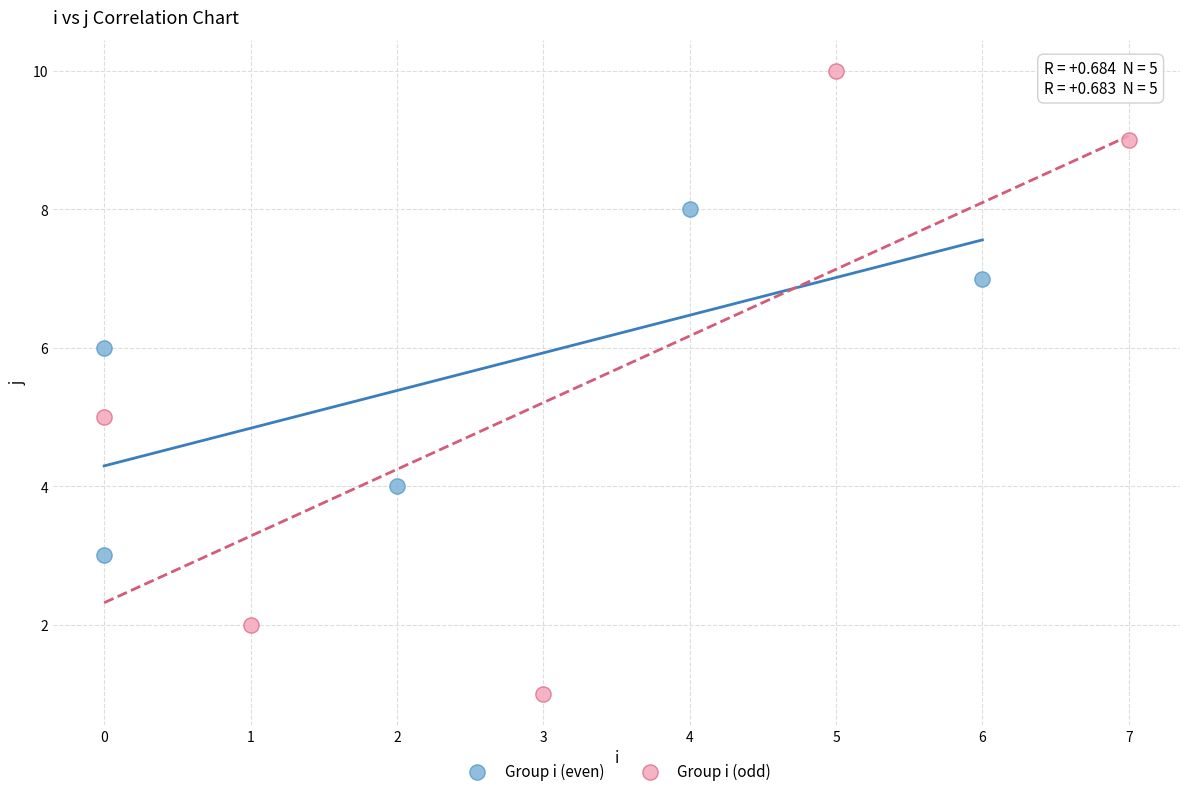

Which series reaches the maximum Y coordinate?

Group i (odd)